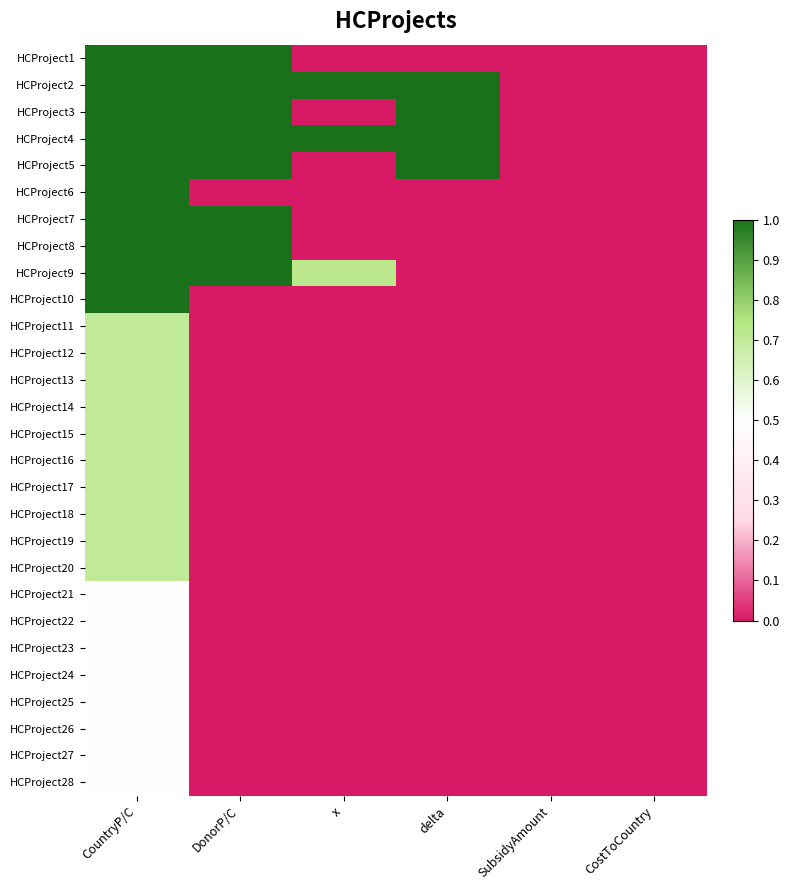

Which series has the largest range (max minus min)?

HCProject1